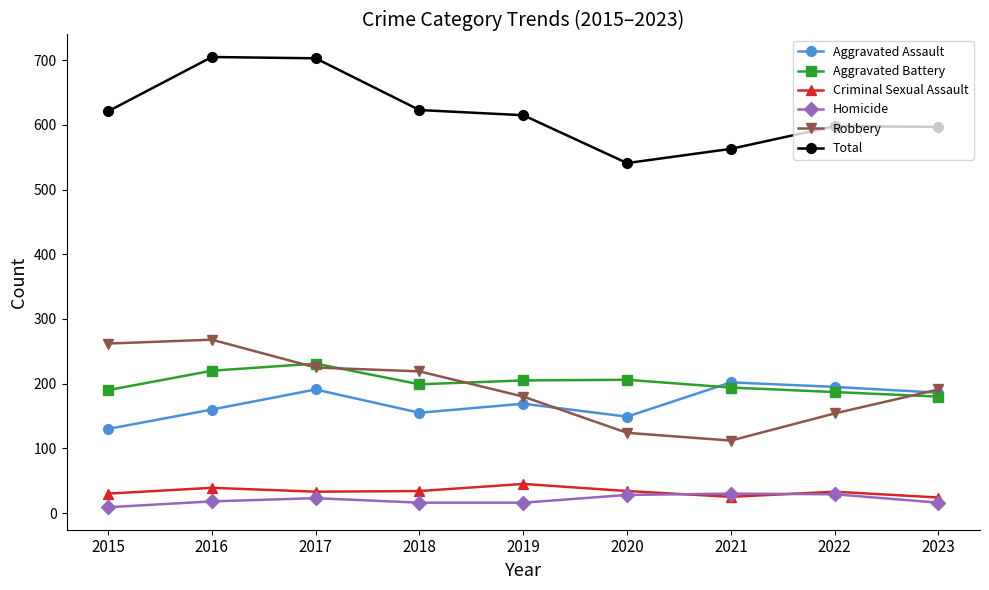

Count the number of categories in the chart.

9